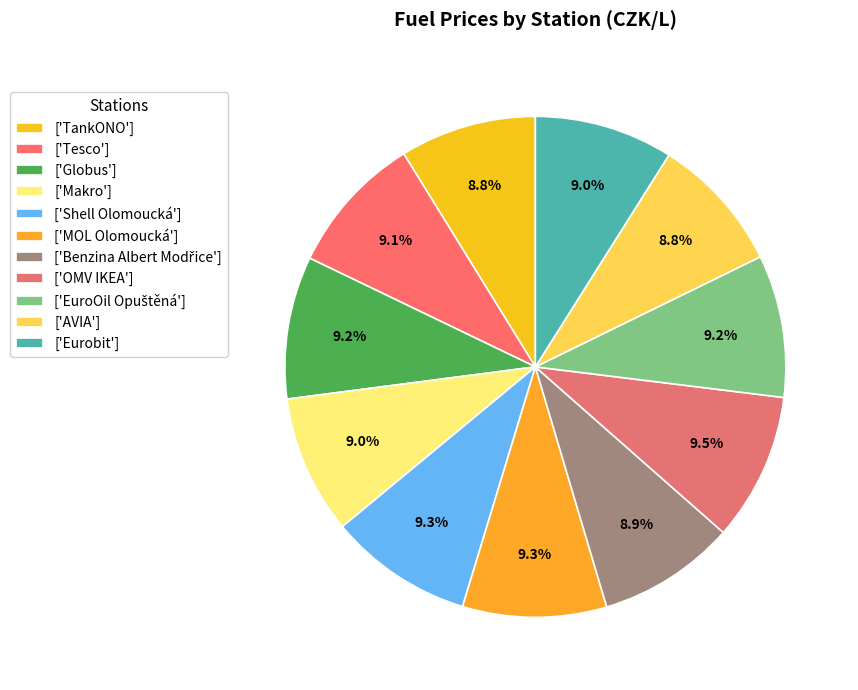

How many segments does this pie chart have?

11